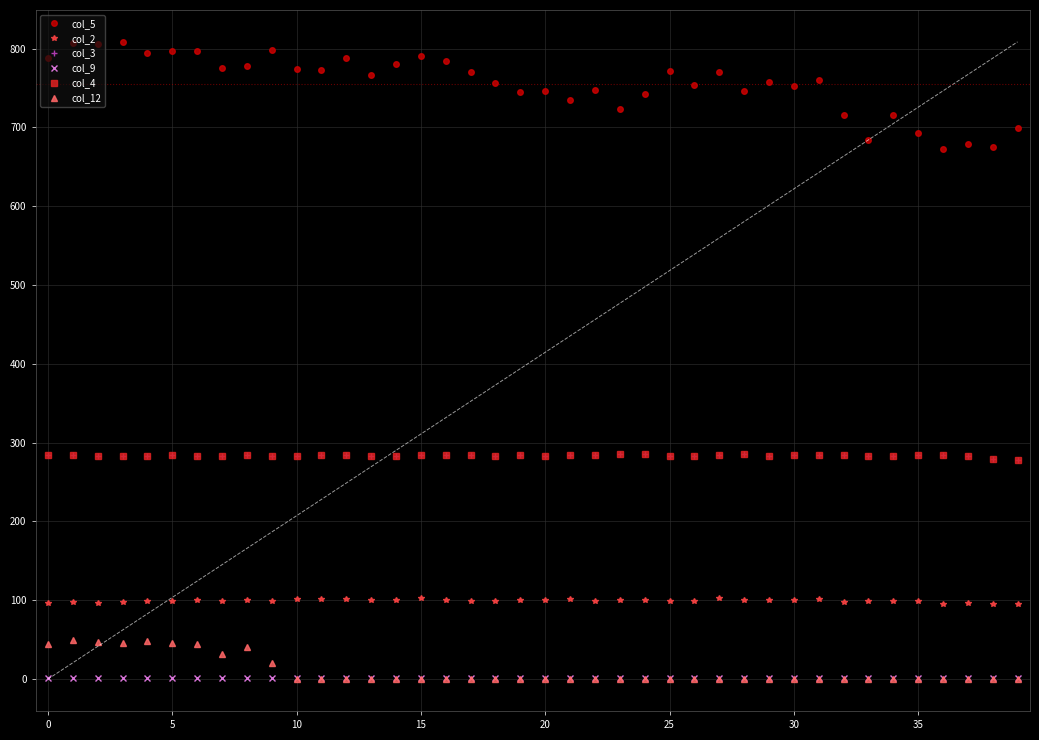

How many values in the col_5 series exceed 766?

20